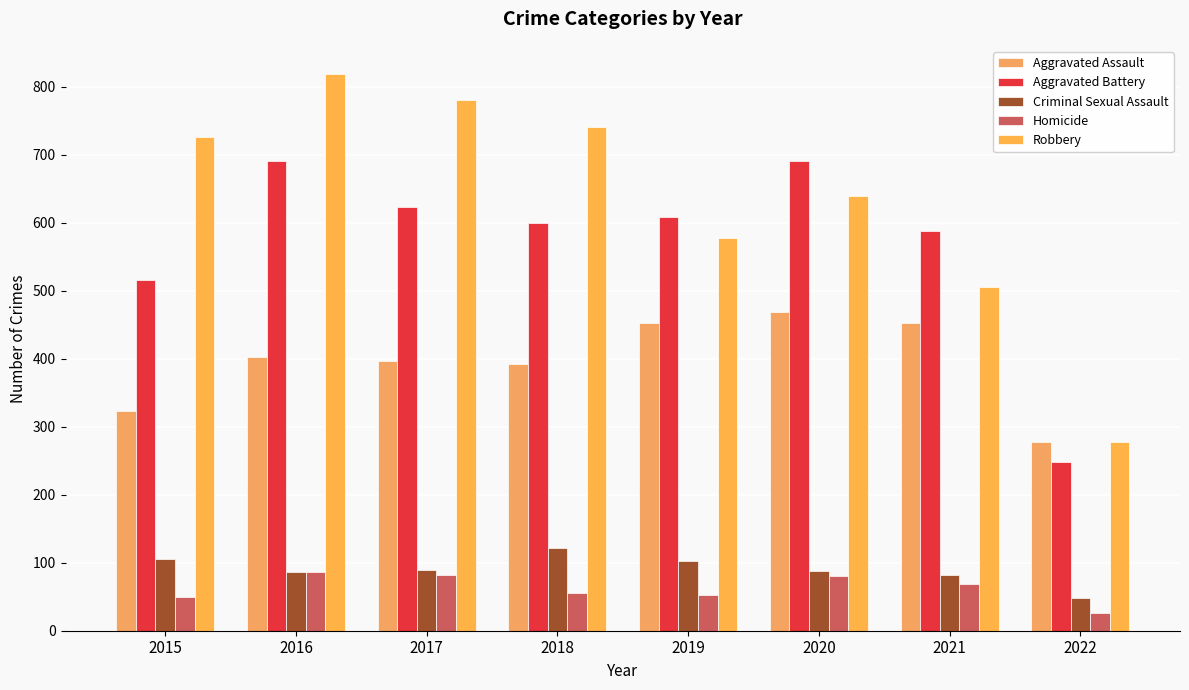

What is the spread (max minus min) of values at 2022?

252